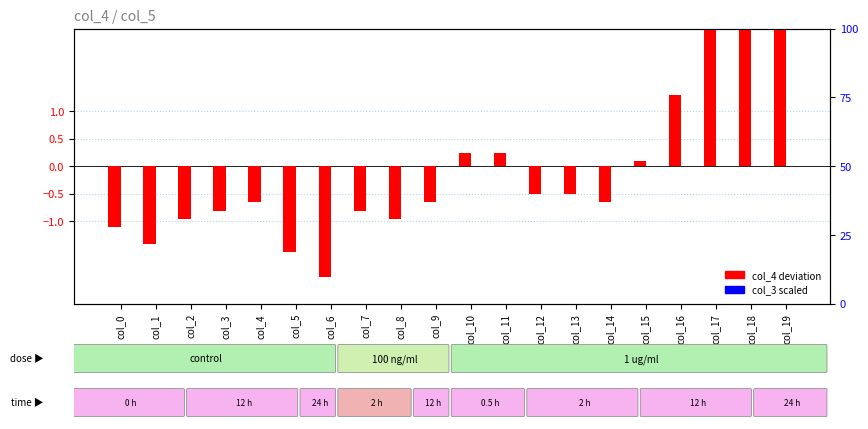

Rank the series by their maximum value, from highest to lowest.

col_4 deviation, col_3 scaled